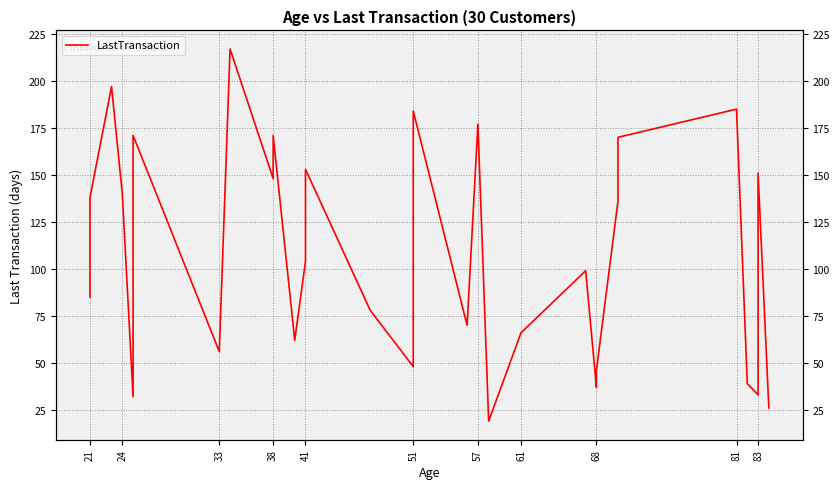

Is this an area chart (filled region under the line)?

No